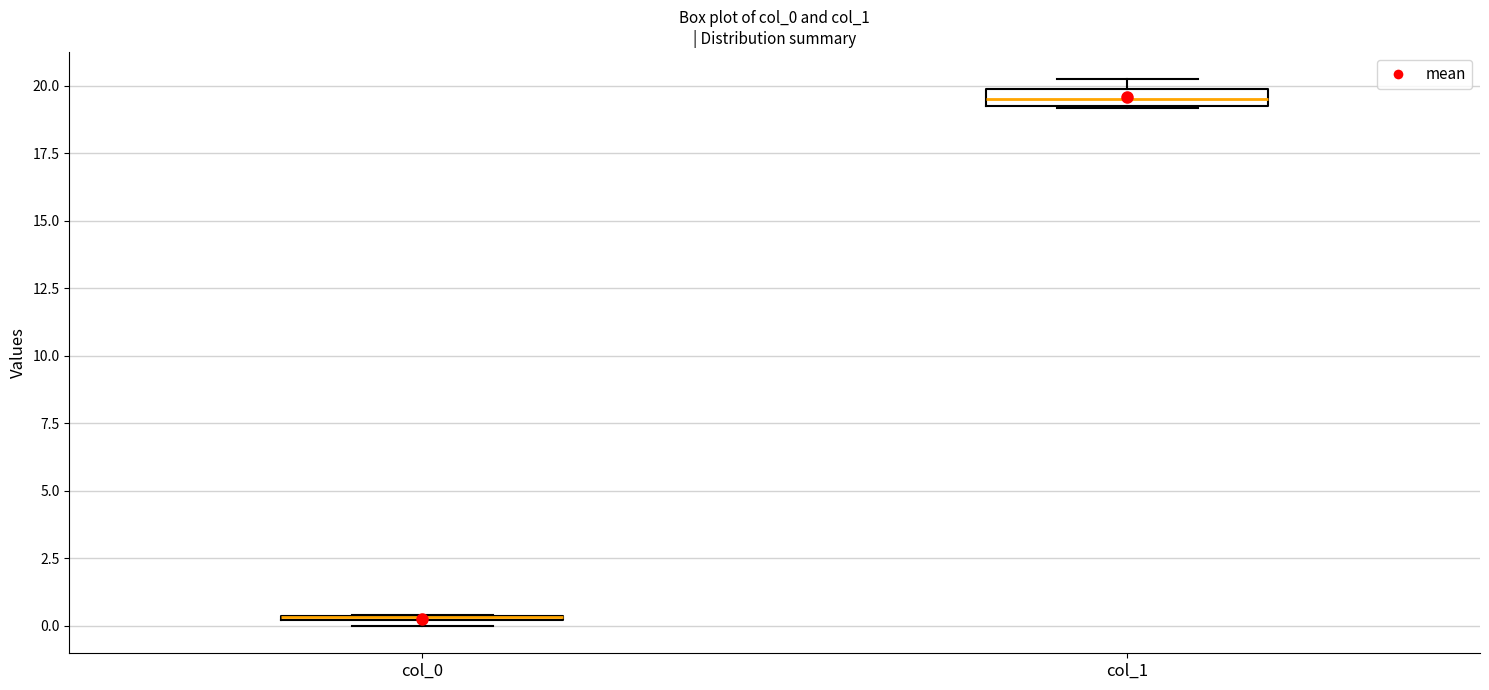

Where is the upper edge of the box for col_1 on the y-axis? The values are not printed on the chart, so give them approximately, as read against the axis.

20.0